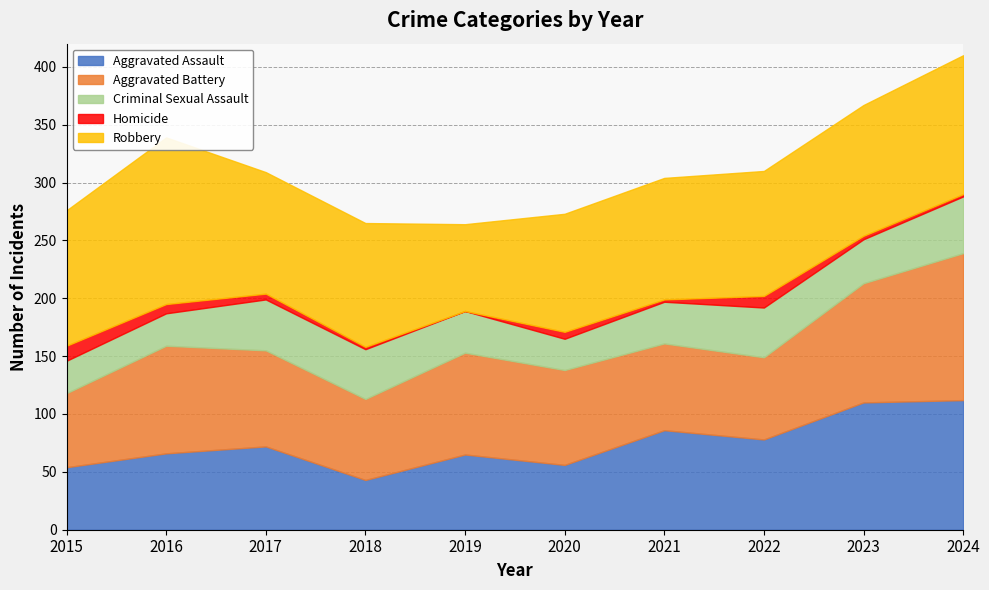

Which series has the largest total across all categories?

Robbery